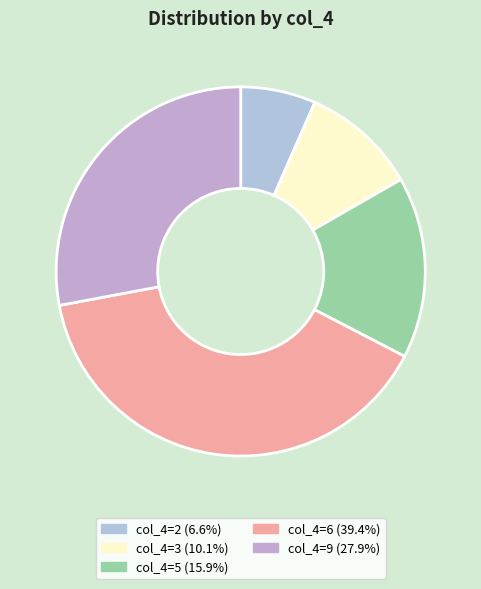

How many segments does this pie chart have?

5